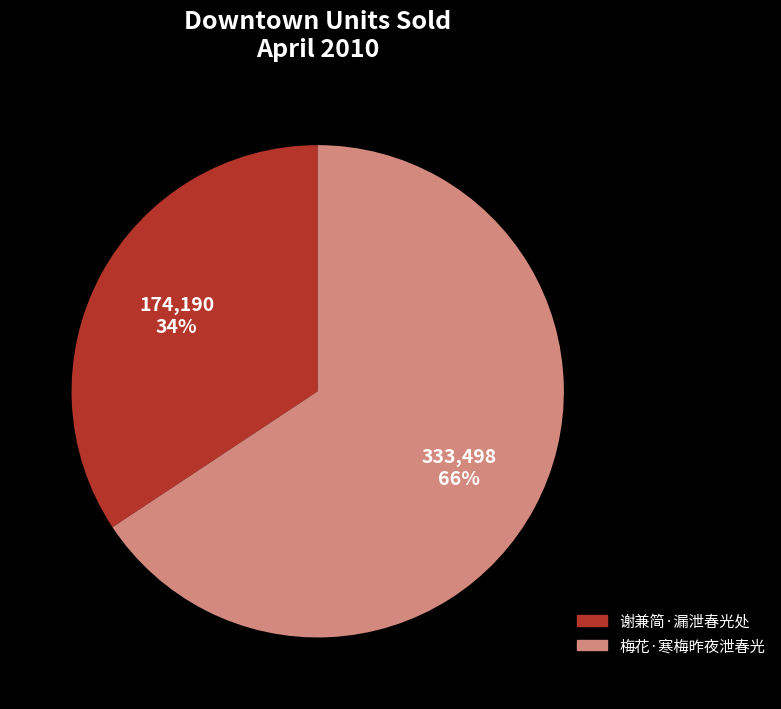

Approximately how many times larger is the value at 谢兼简·漏泄春光处 compared to 梅花·寒梅昨夜泄春光?

0.5